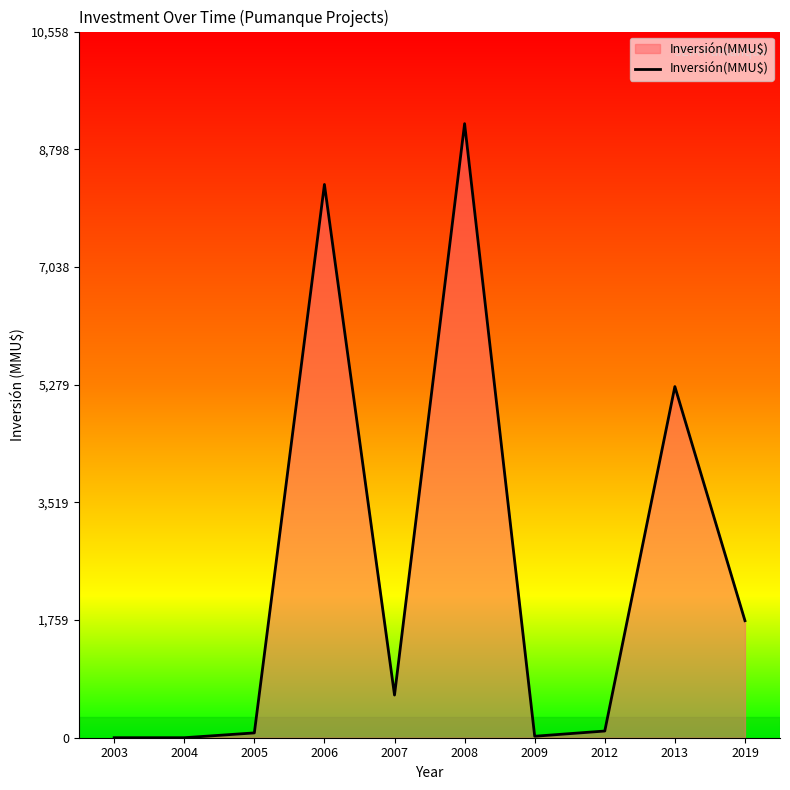

The chart shows a value of 72 at 2005. True or false?

True